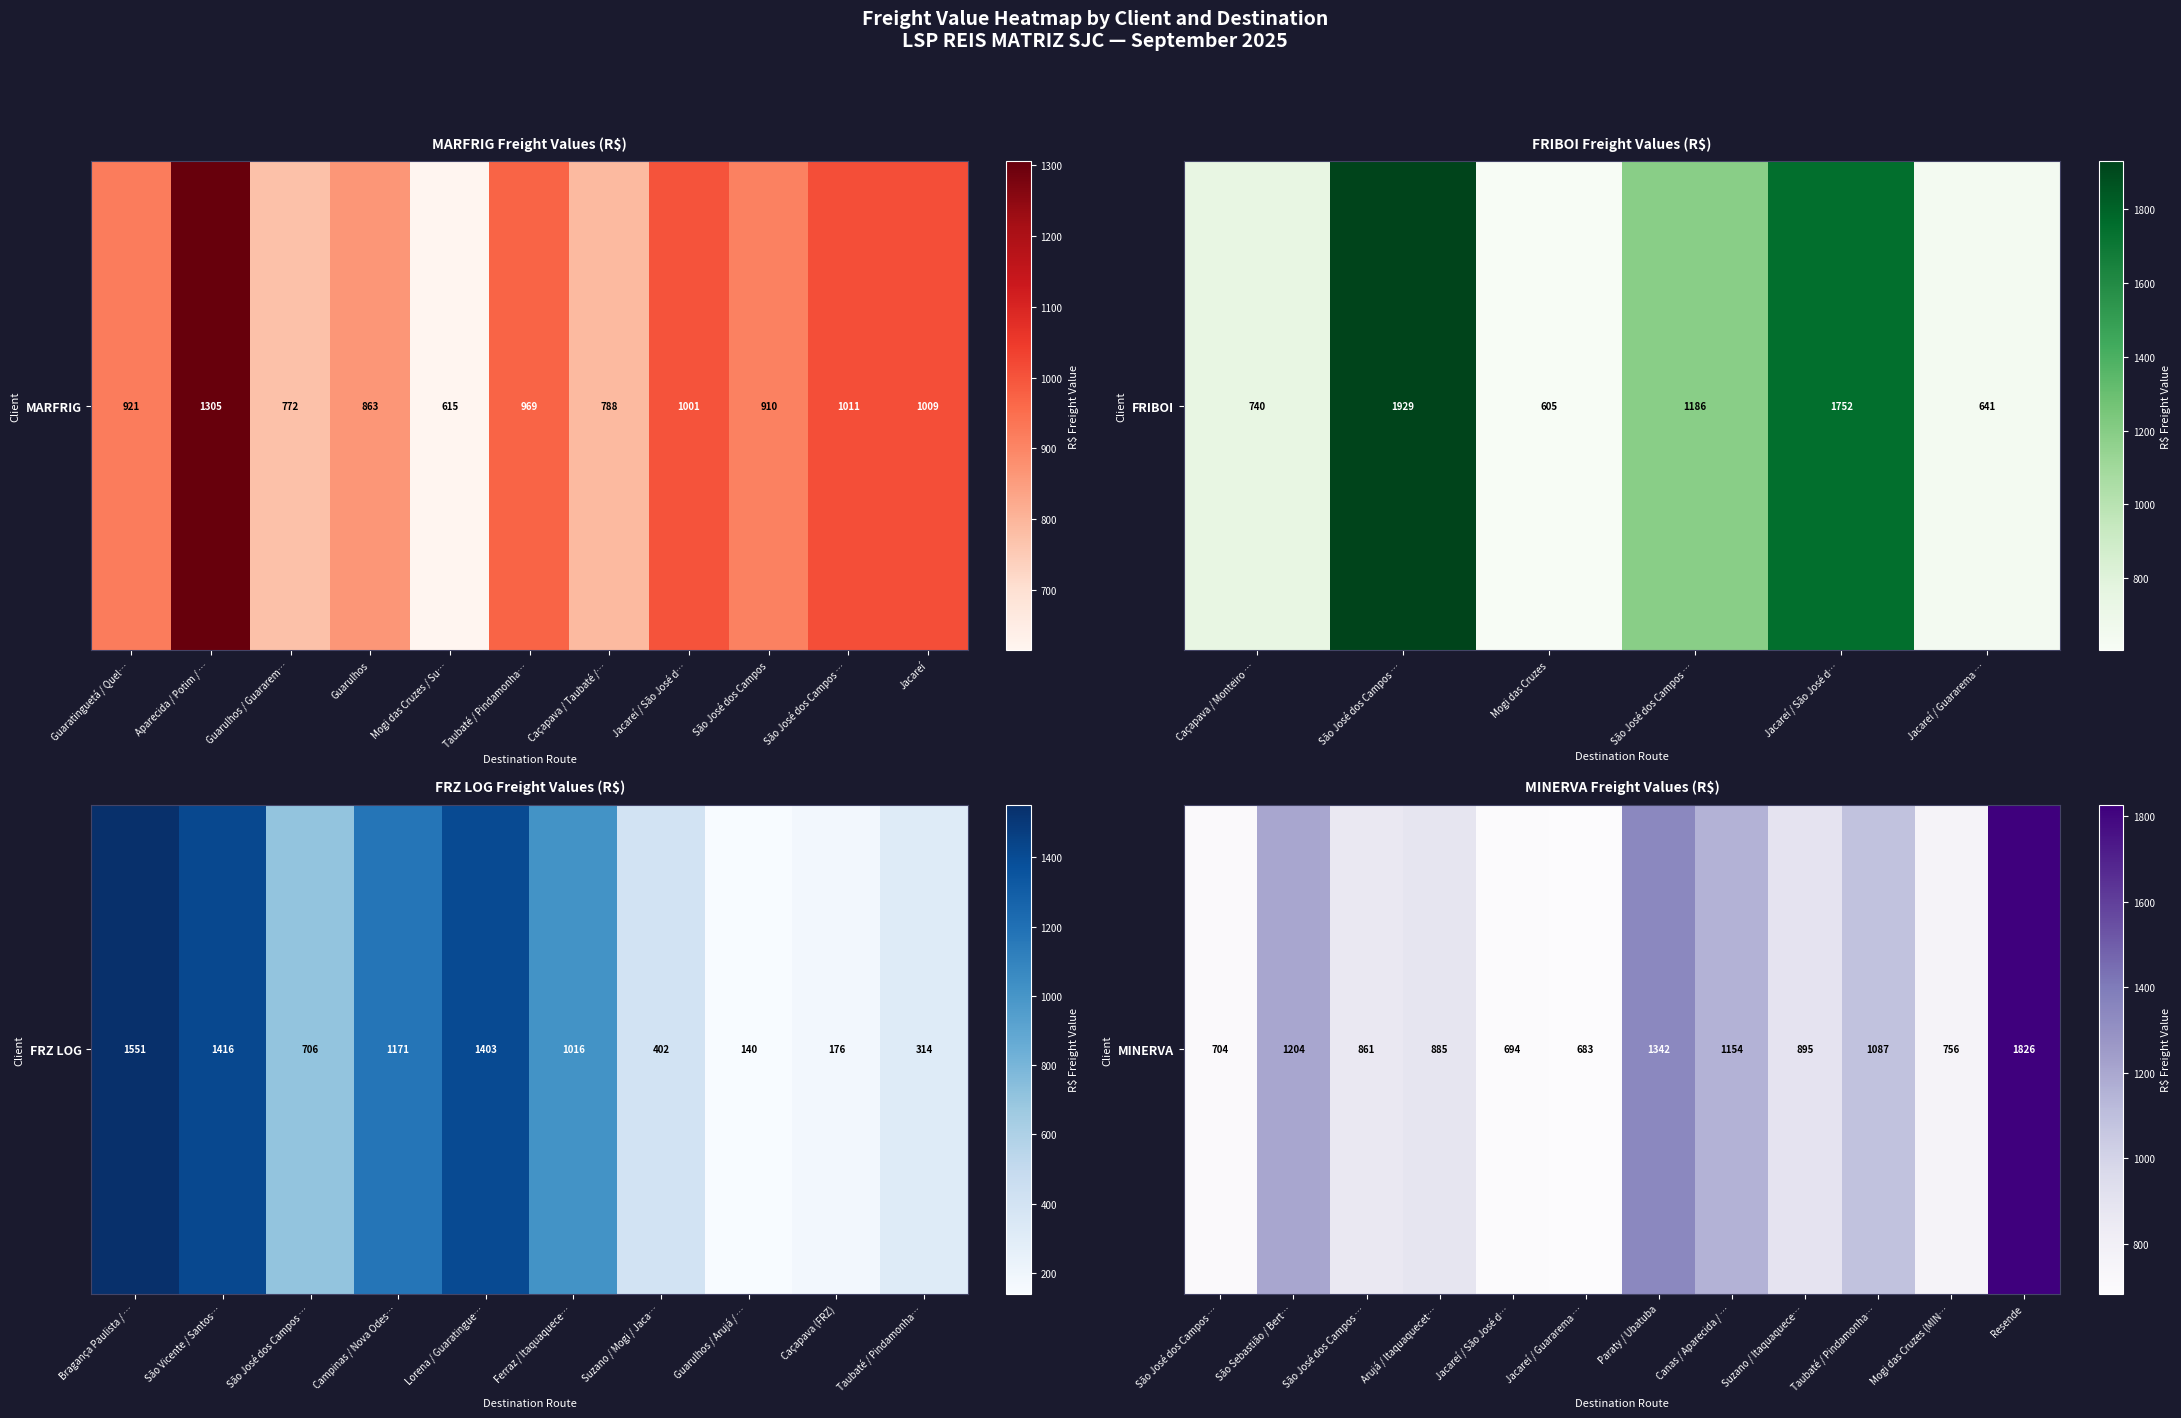

How many data points are less than 895?

6